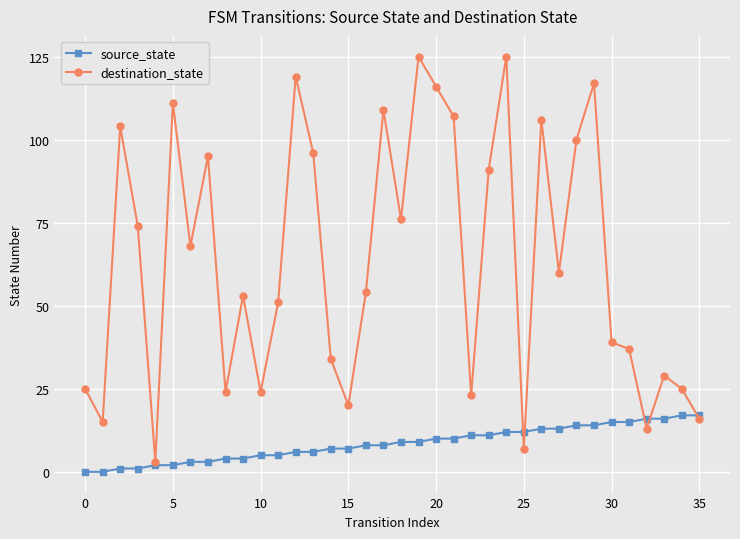

Count the number of data series in this chart.

2